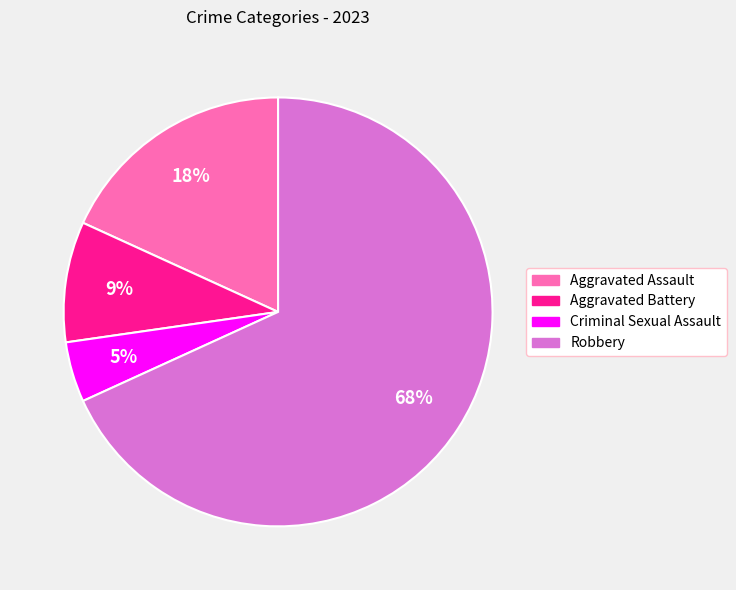

Which category has the biggest portion of the pie?

Robbery